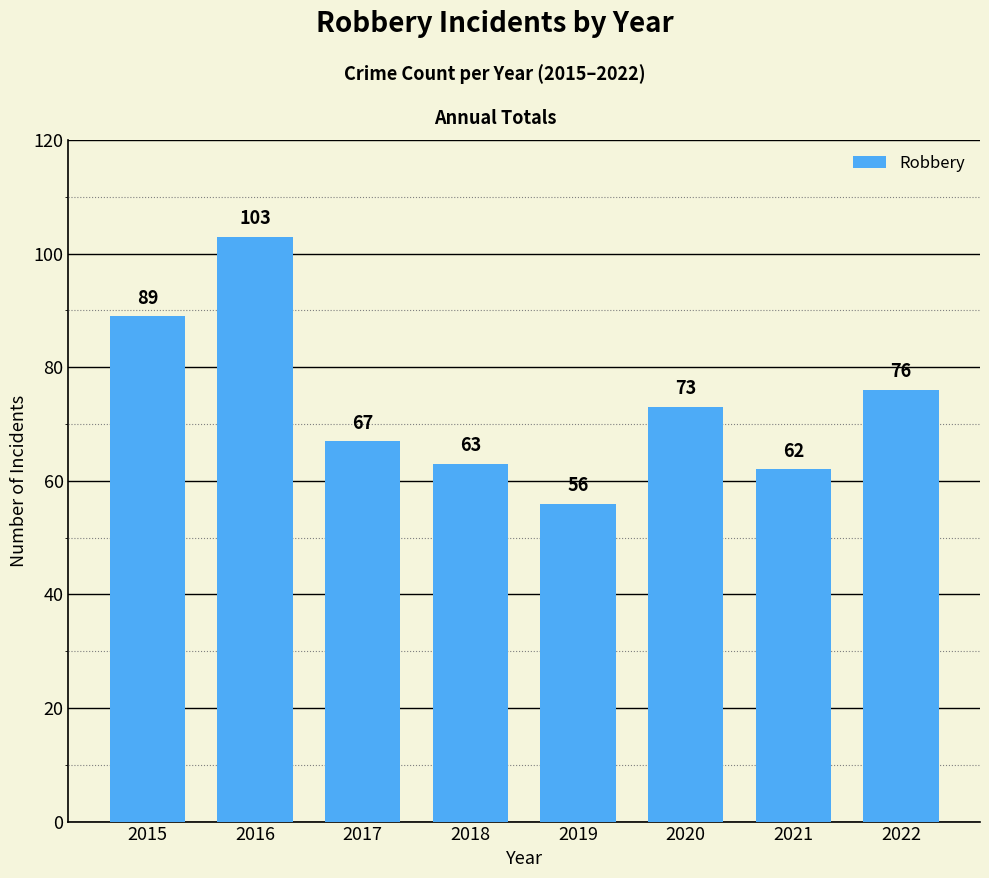

What is the value of the 6th bar from the left?

73